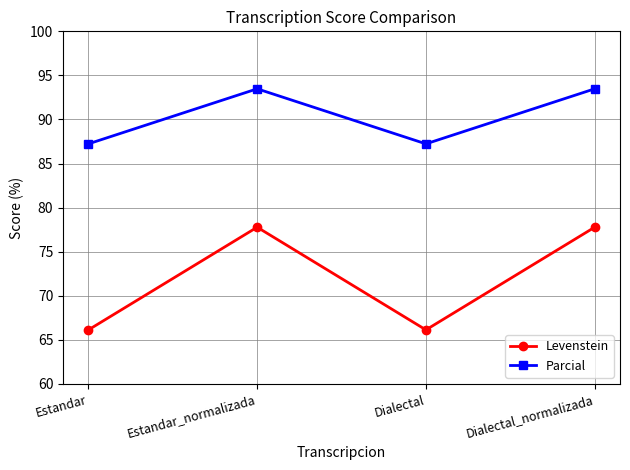

What is the label of the 4th point from the left?

Dialectal_normalizada